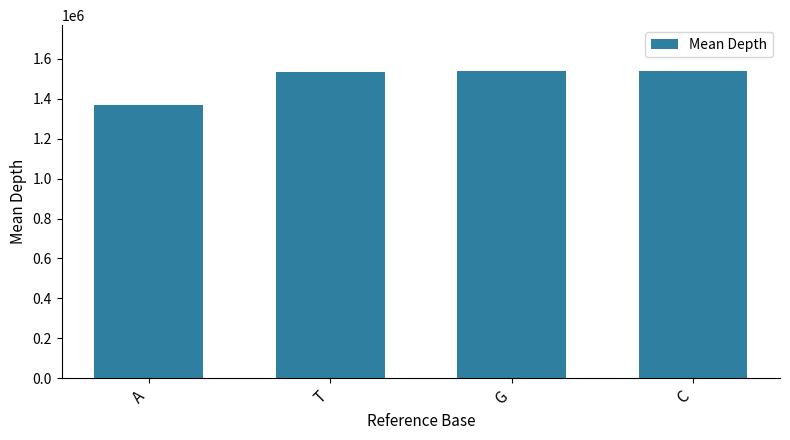

Where does the data first go above 1537389?

G